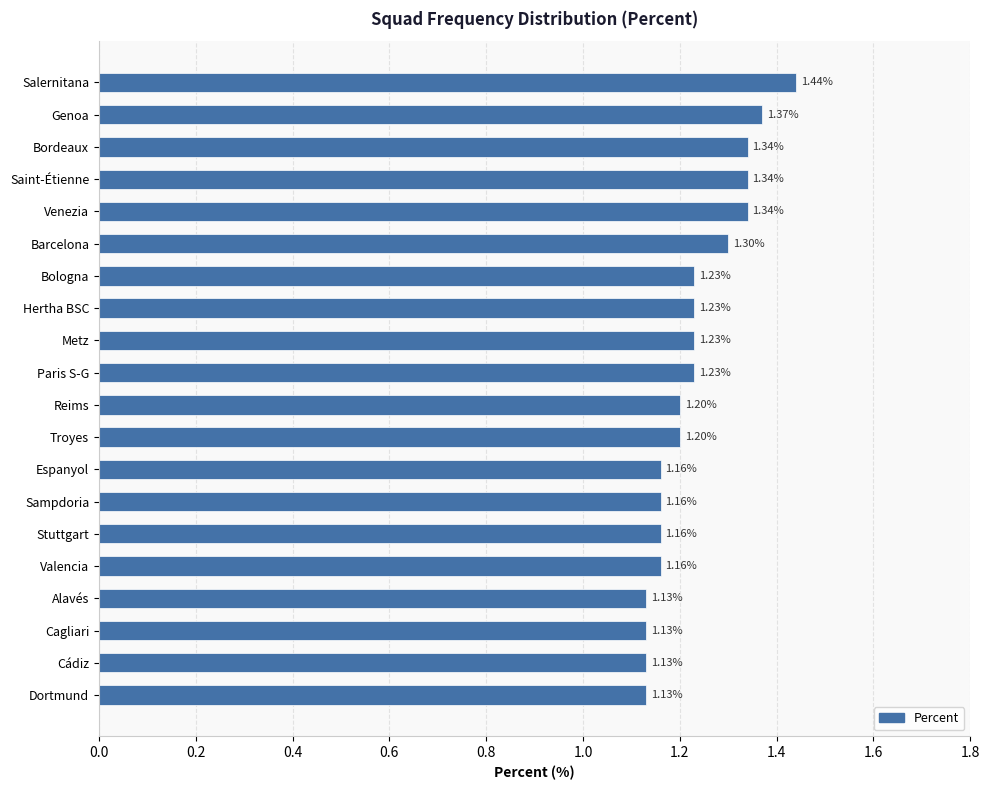

Count the number of data series in this chart.

1